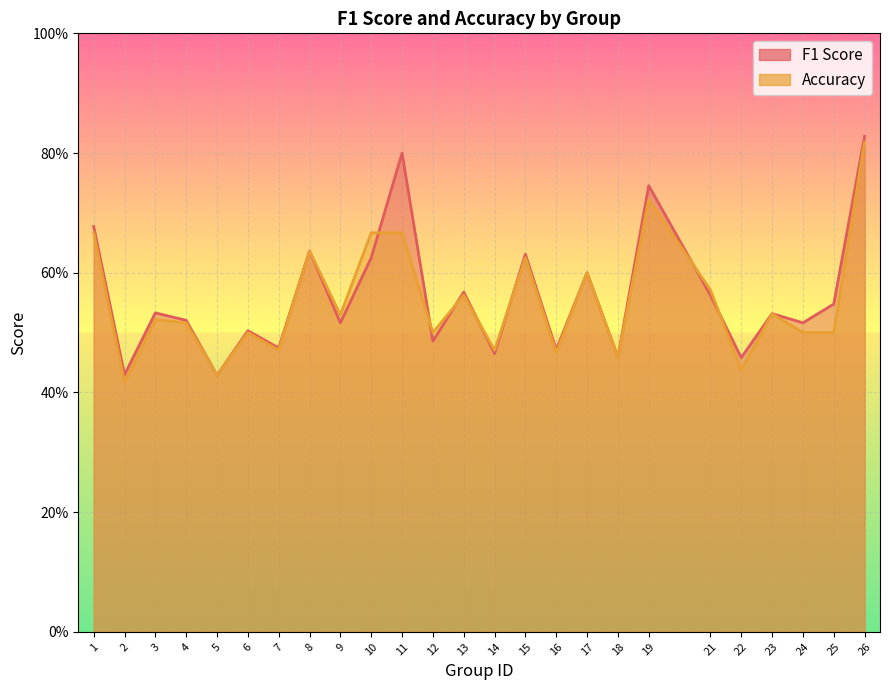

Count the number of data series in this chart.

2